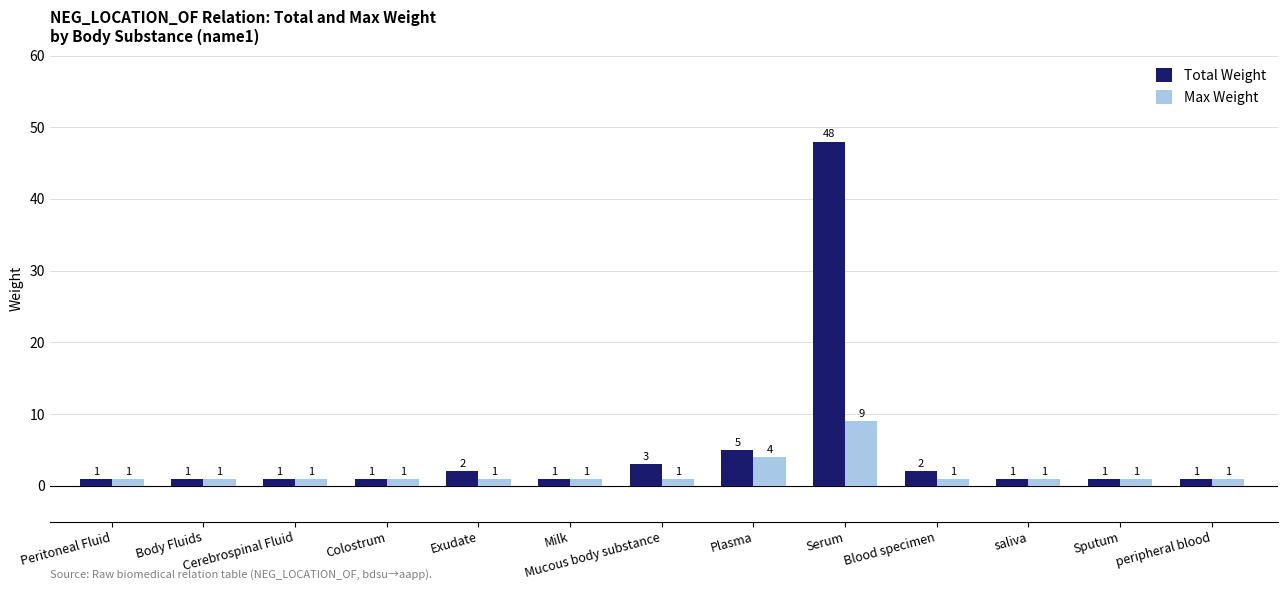

What is the average value of the Max Weight series?

2